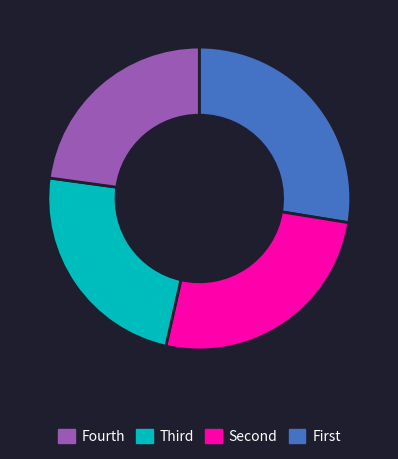

Does any single category account for the majority?

No